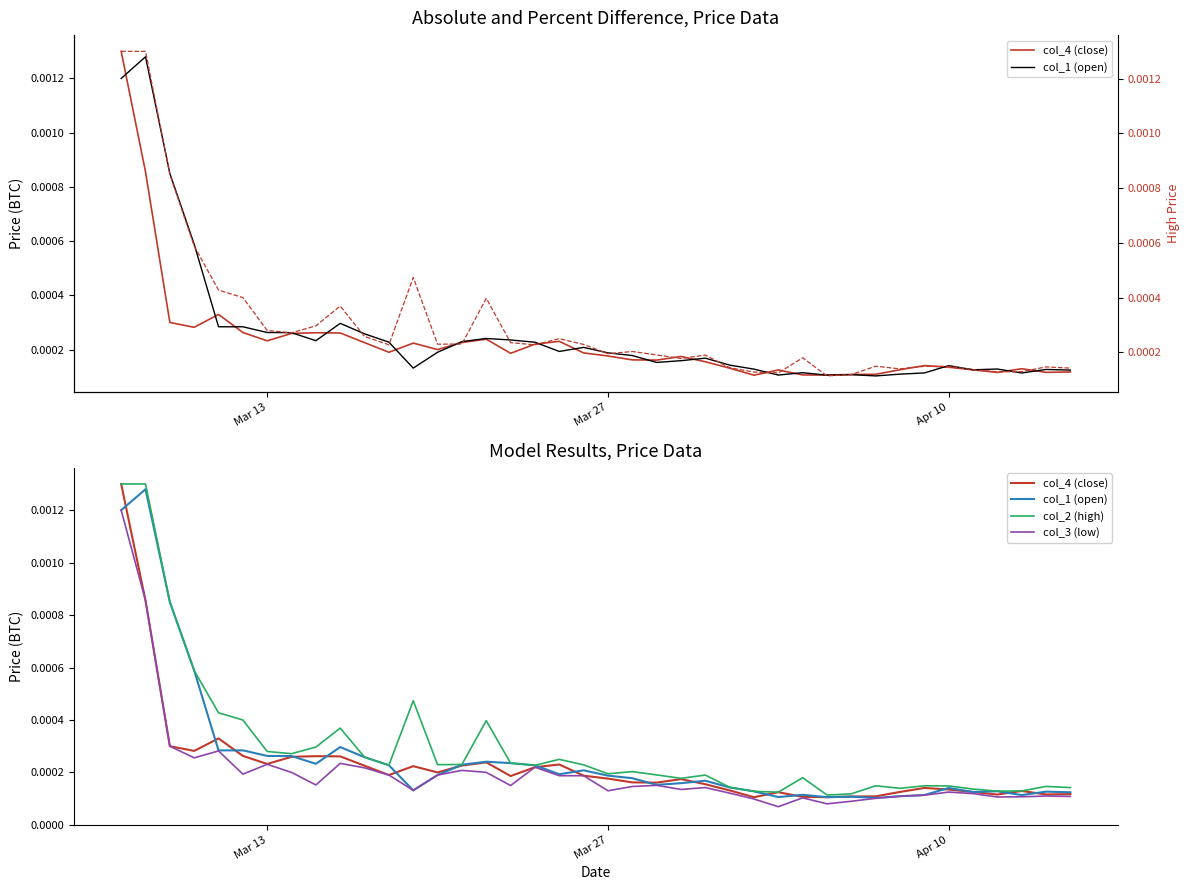

How many interior local peaks does the col_1 (open) series have?

10